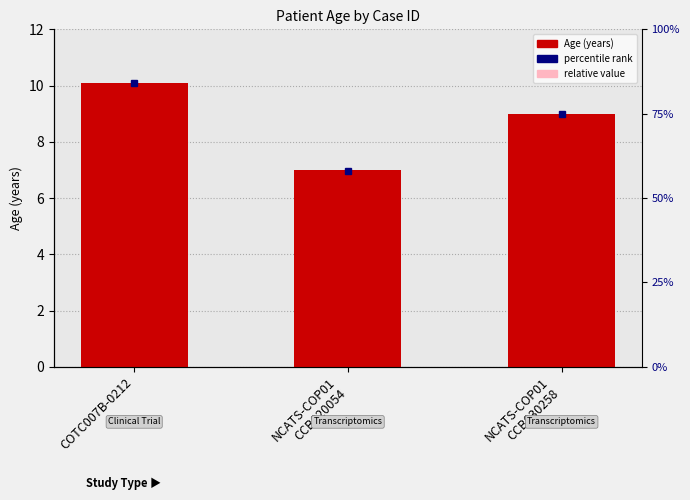

What is the difference between the values at COTC007B-0212 and NCATS-COP01
CCB020054?

3.1